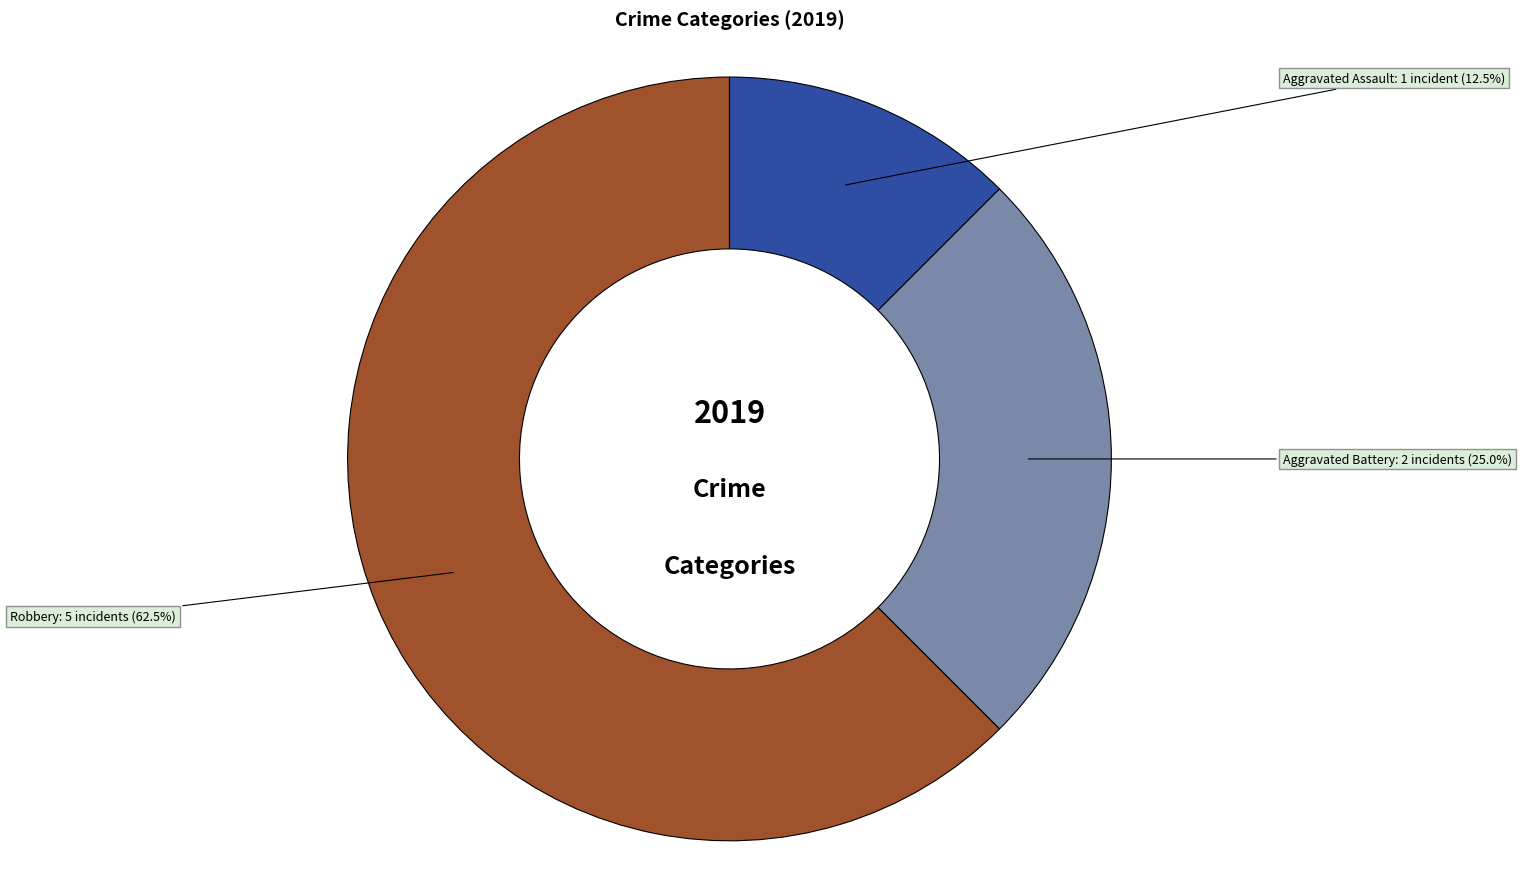

Combined, do Aggravated Assault and Robbery account for over 50%?

Yes